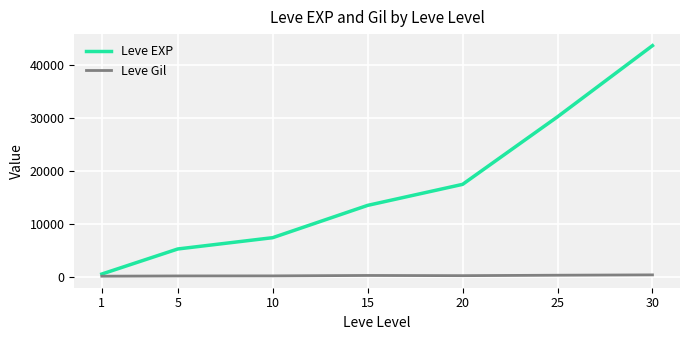

Between 15 and 30, which series saw the biggest shift?

Leve EXP